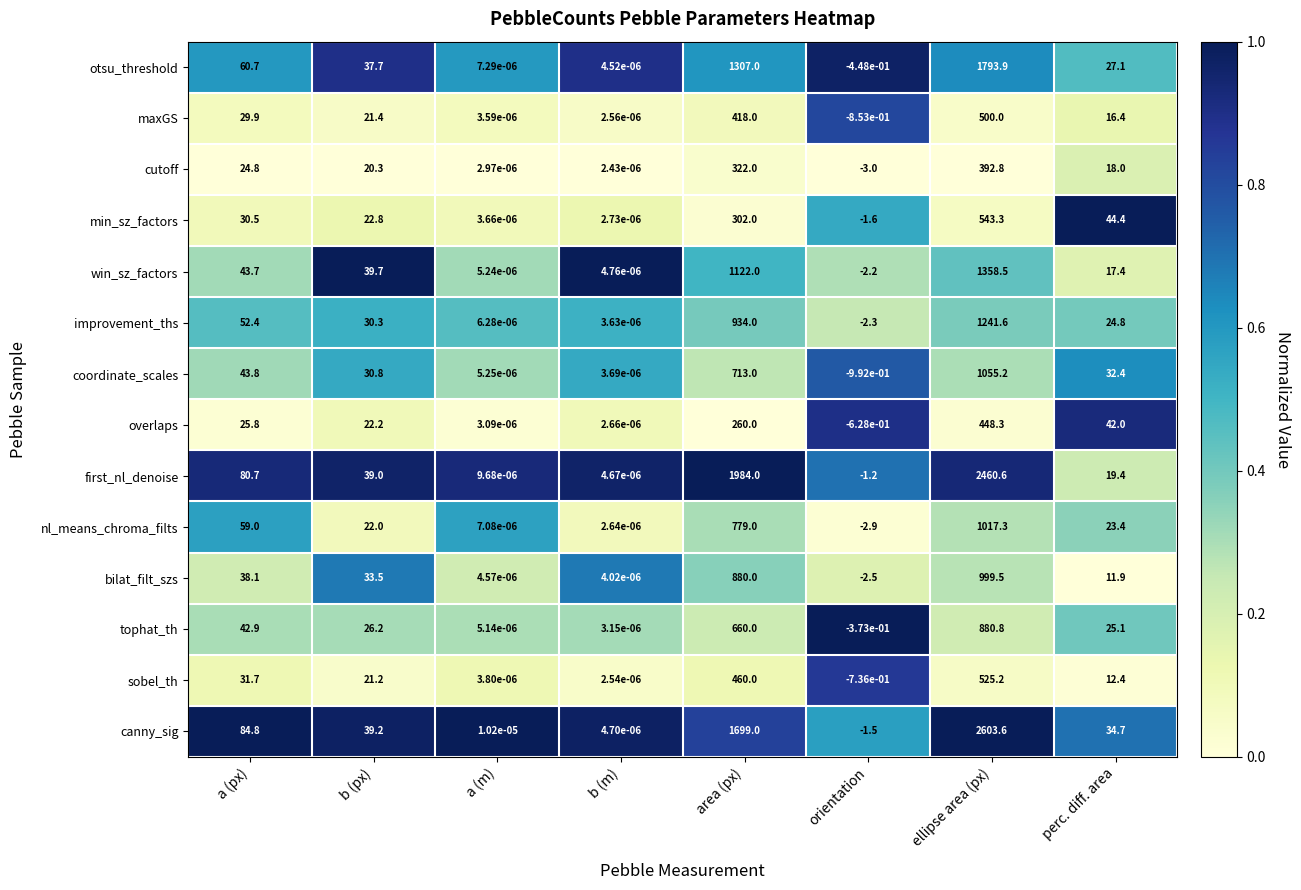

The value of bilat_filt_szs at area (px) is 880.0. True or false?

True